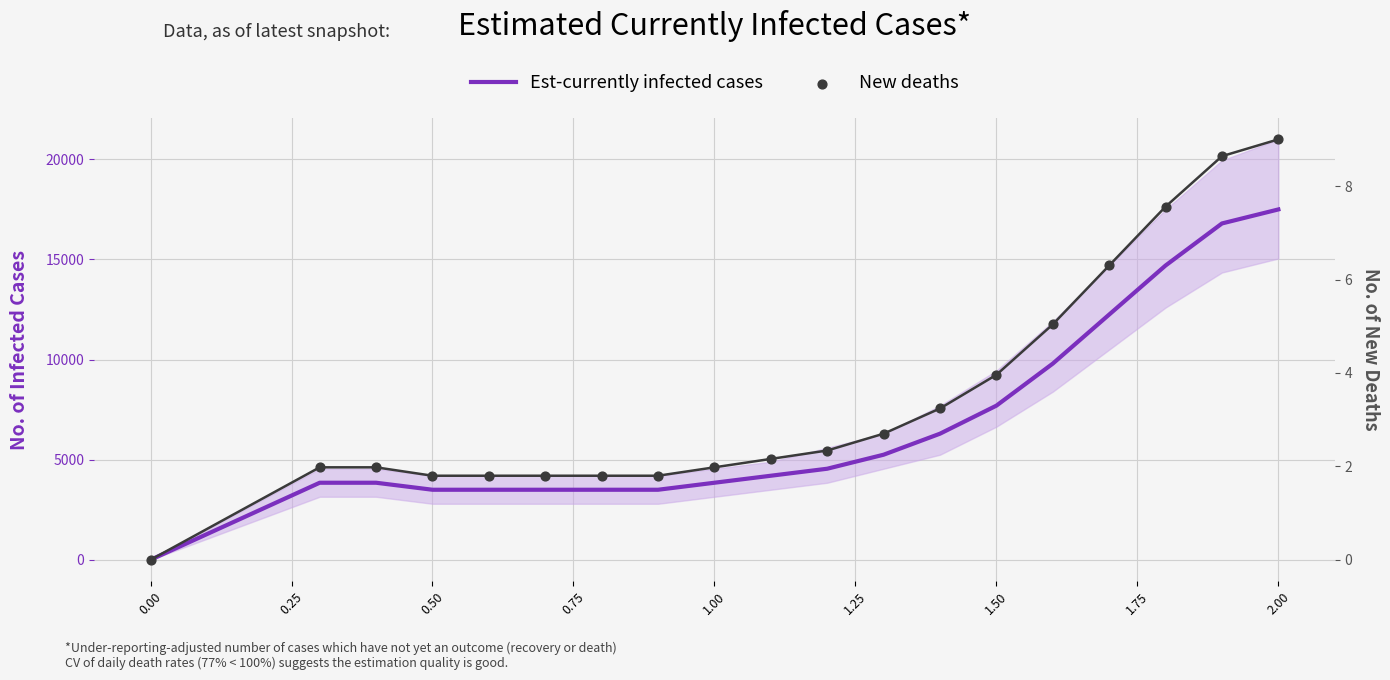

Is the value of New deaths at −0.25 greater than the value of Est-currently infected cases at 2.00?

No